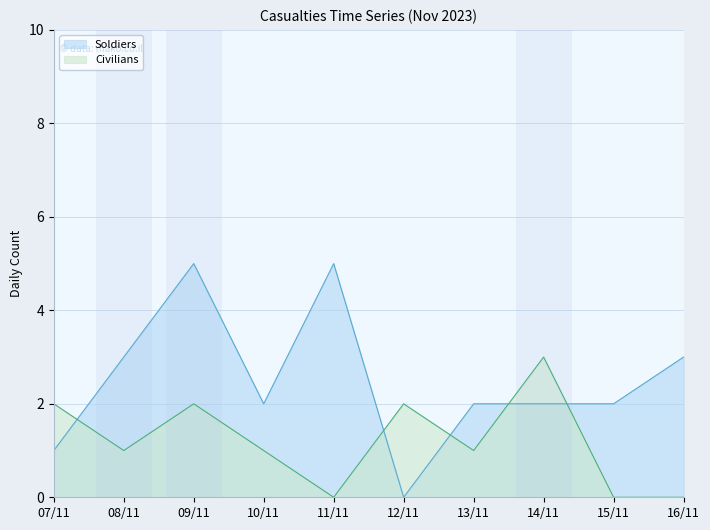

How many series are shown in this chart?

2